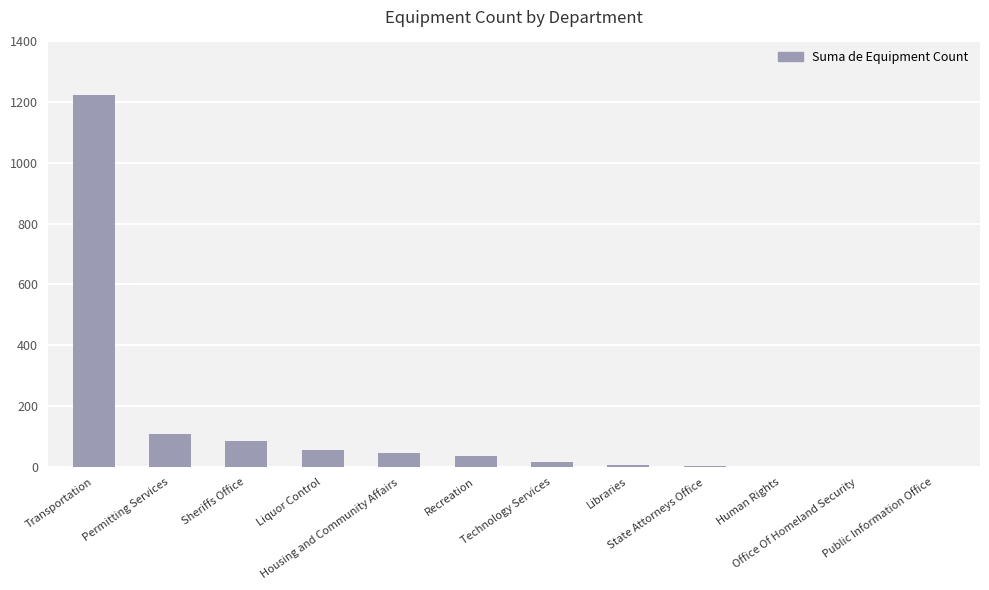

What is the maximum value shown in the chart?

1221